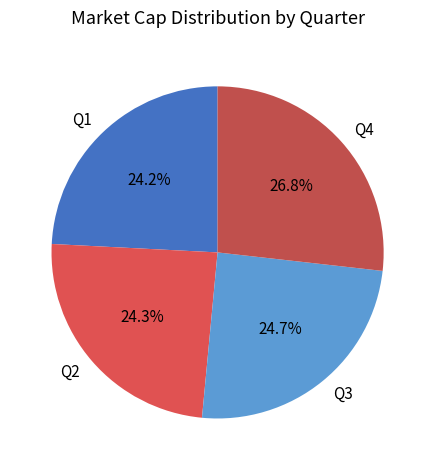

Between Q4 and Q1, which is larger?

Q4